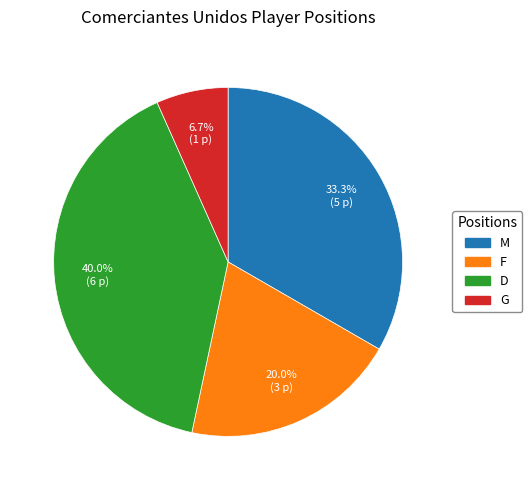

What percentage is NOT represented by M?

66.7%